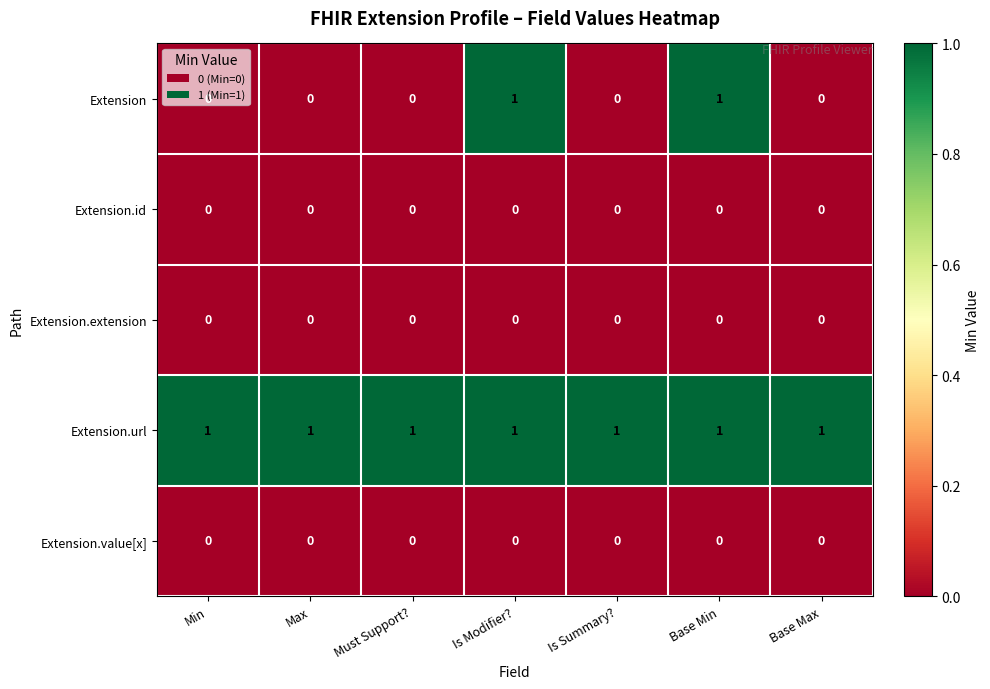

What is the difference between the highest and lowest values at Is Summary??

1